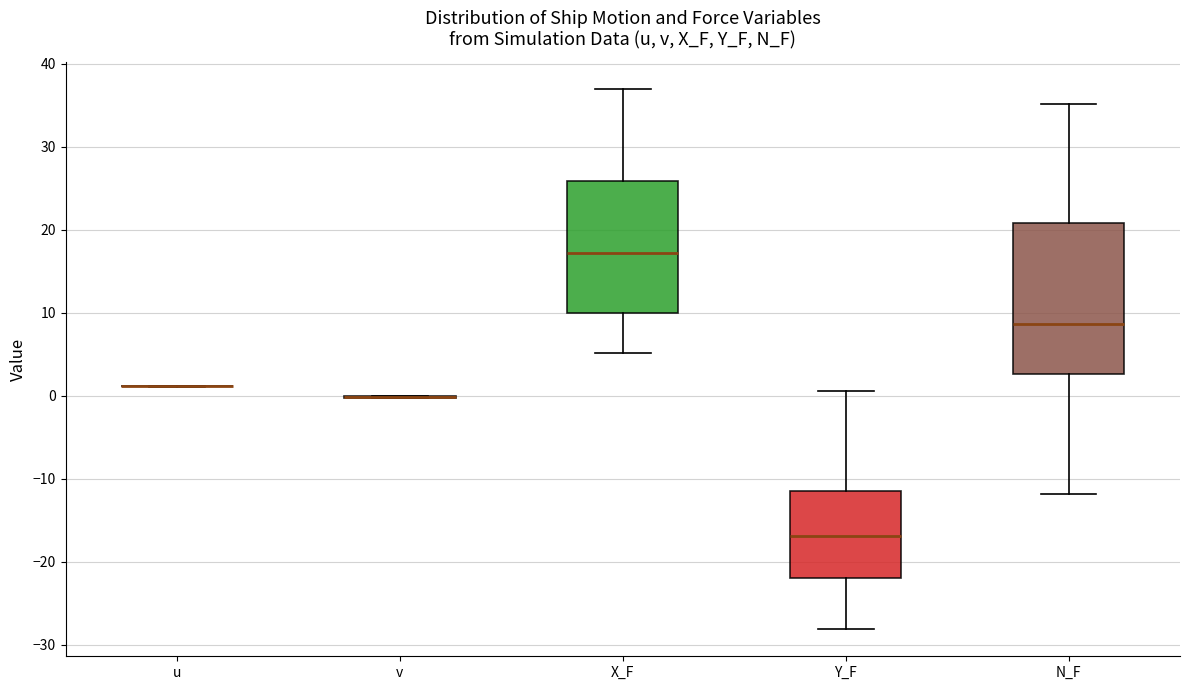

Reading left to right, transcribe this box plot: for each box, give where its median line is, the range the box spans, and where its two whiskers end, as read against the y-axis. The values are not printed on the chart, so give them approximately, as read against the axis.

u: box collapsed to a line at 1, whiskers 1 to 1
v: box collapsed to a line at 0, whiskers 0 to 0
X_F: median 17, box 10 to 26, whiskers 5 to 37
Y_F: median -17, box -22 to -11, whiskers -28 to 1
N_F: median 9, box 3 to 21, whiskers -12 to 35